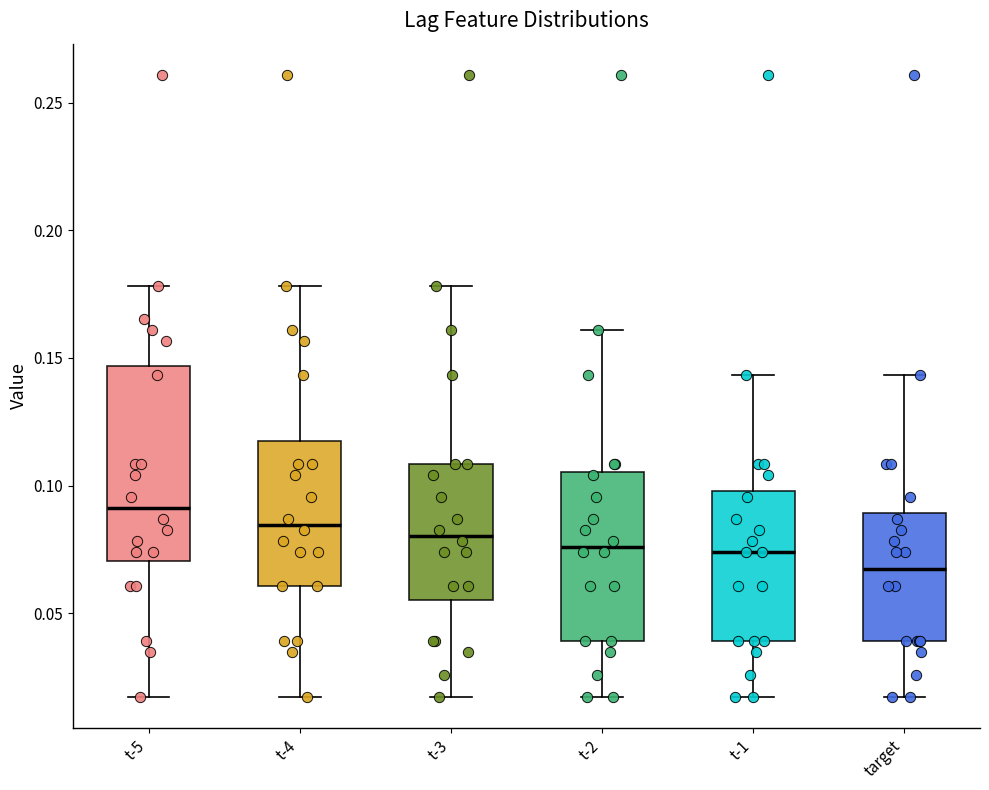

Where does the upper whisker of the box for t-2 end on the y-axis? The values are not printed on the chart, so give them approximately, as read against the axis.

0.160